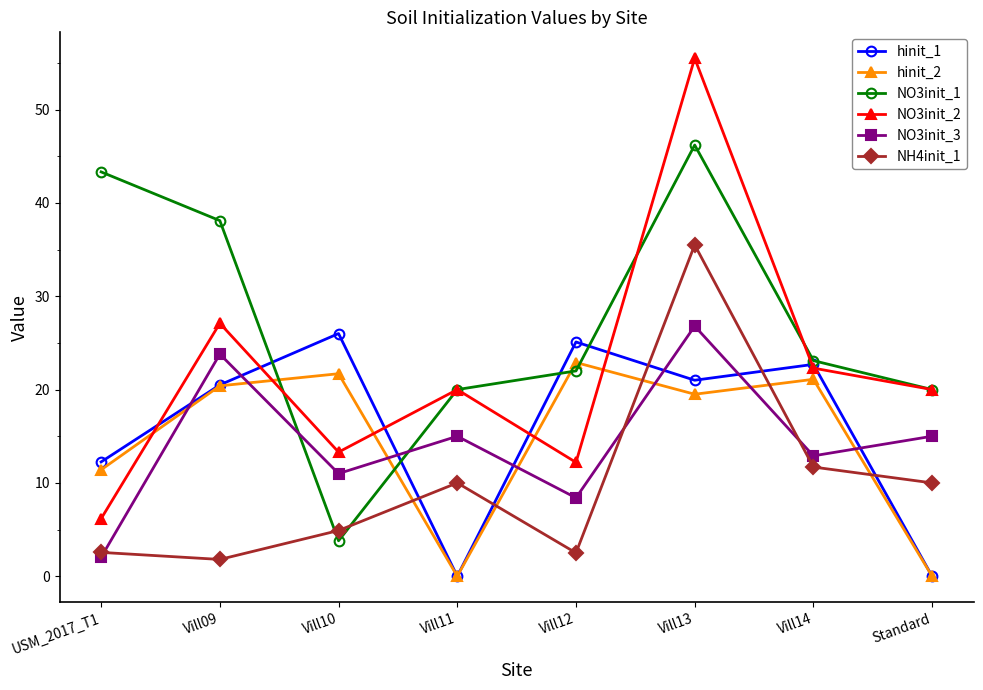

In NH4init_1, how many points are lower than both neighbors (excluding endpoints)?

2